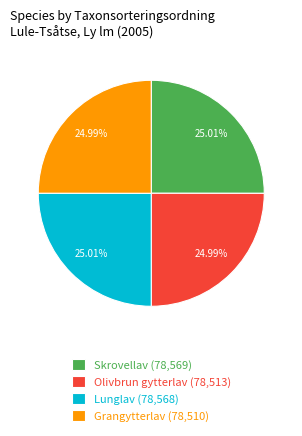

How many slices are in this pie chart?

4